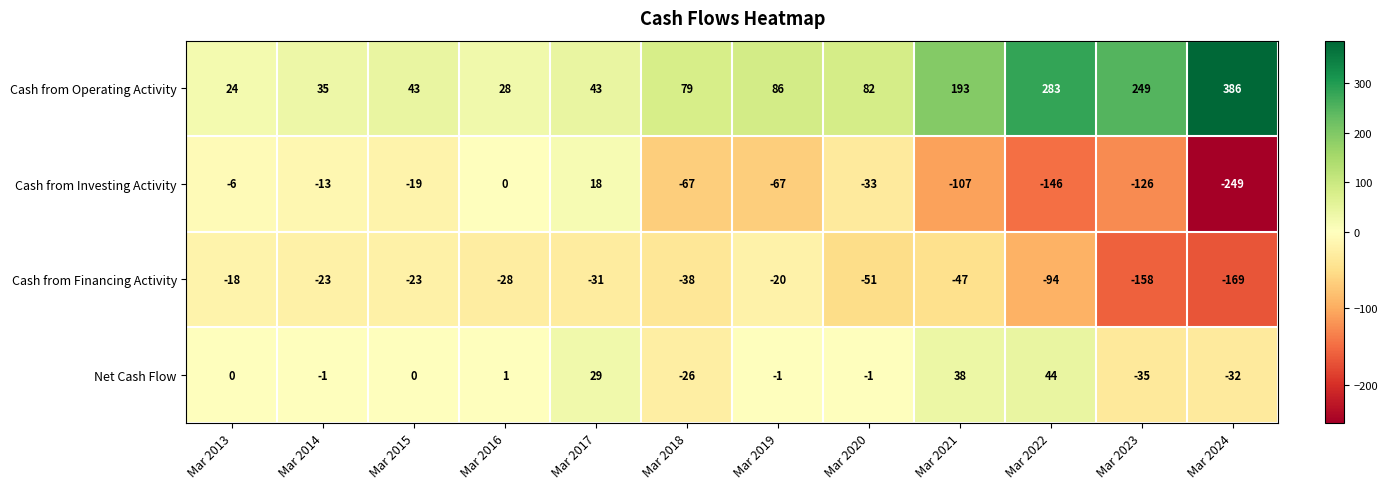

At which label does Cash from Financing Activity reach its minimum?

Mar 2024